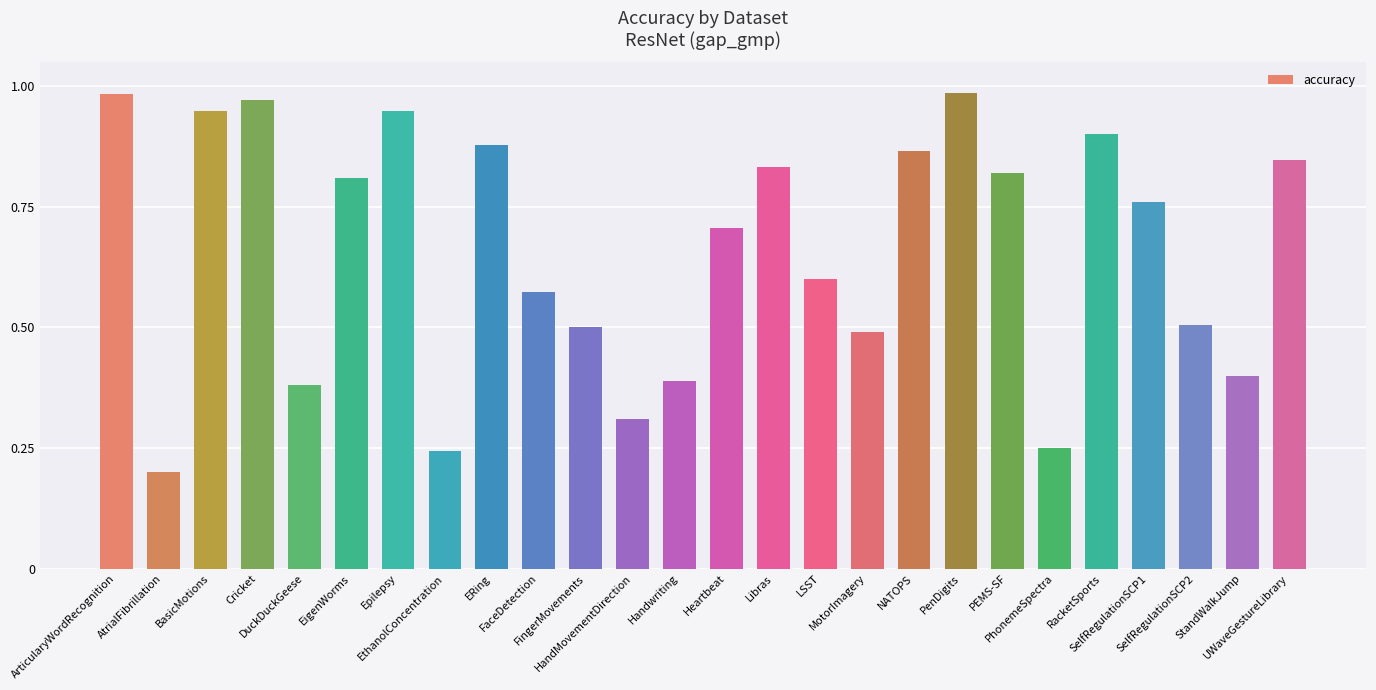

Is it true that the value at ERing is 0.3?

False